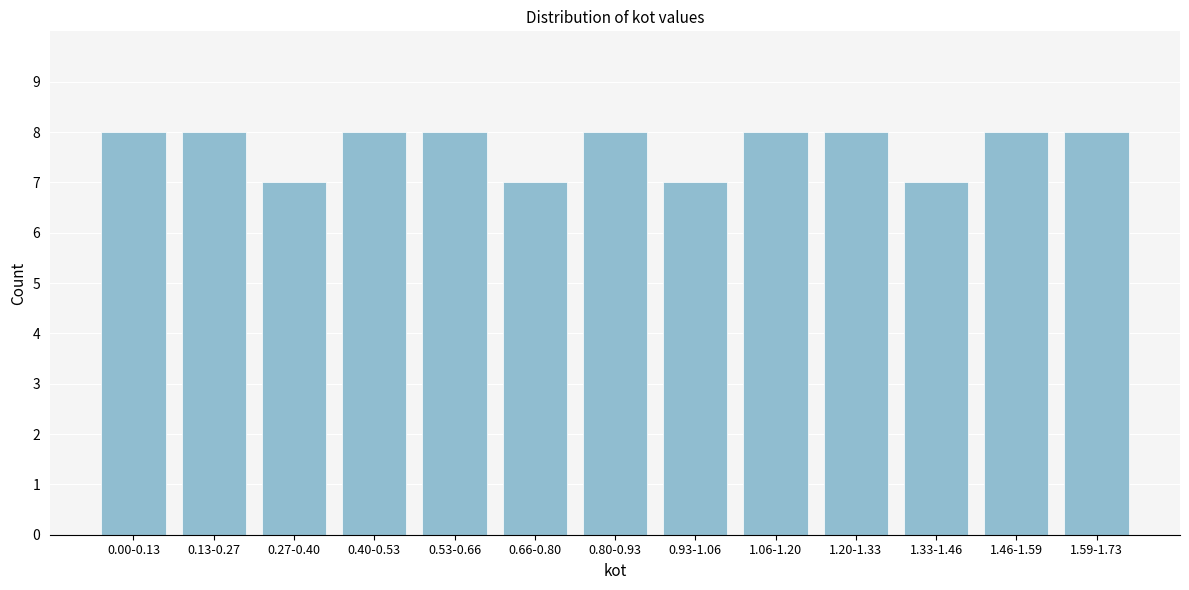

Reading left to right, transcribe all the data shown in this chart.

0.00-0.13=8	0.13-0.27=8	0.27-0.40=7	0.40-0.53=8	0.53-0.66=8	0.66-0.80=7	0.80-0.93=8	0.93-1.06=7	1.06-1.20=8	1.20-1.33=8	1.33-1.46=7	1.46-1.59=8	1.59-1.73=8